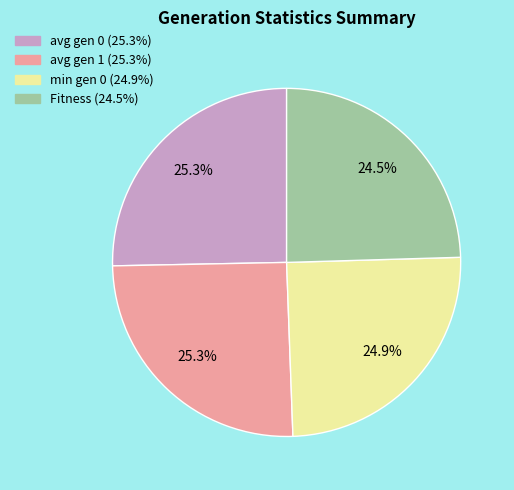

Does min gen 0 account for over 50% of the chart?

No